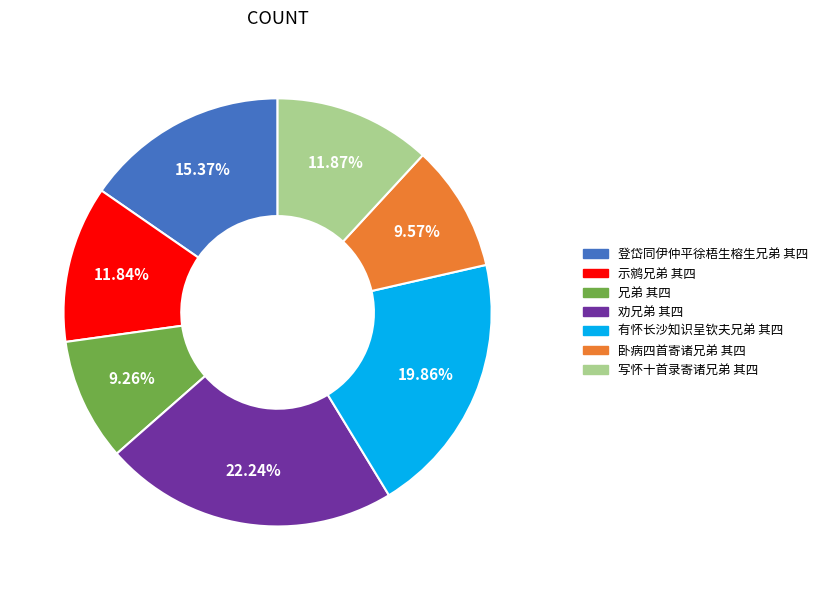

Is it true that 登岱同伊仲平徐梧生榕生兄弟 其四 is 15% of the pie?

True